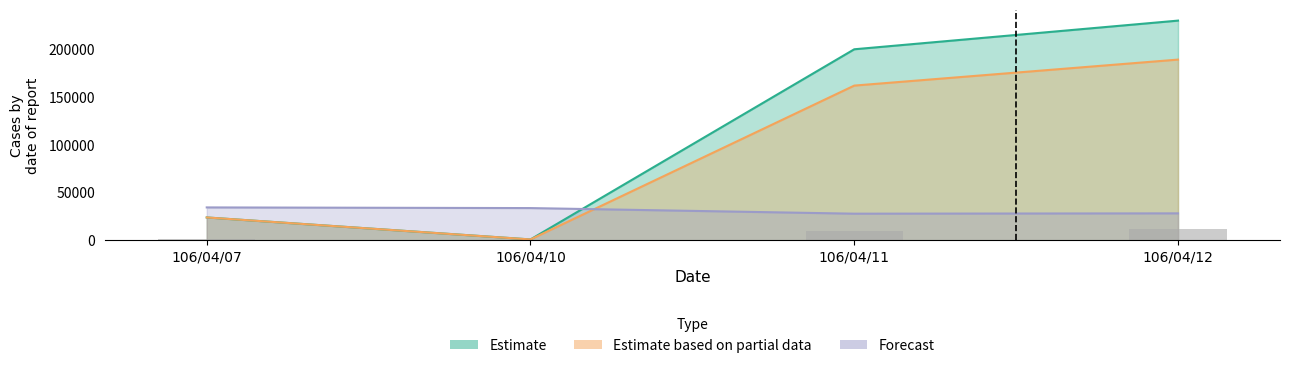

At which category does the chart reach its minimum across all series?

106/04/10